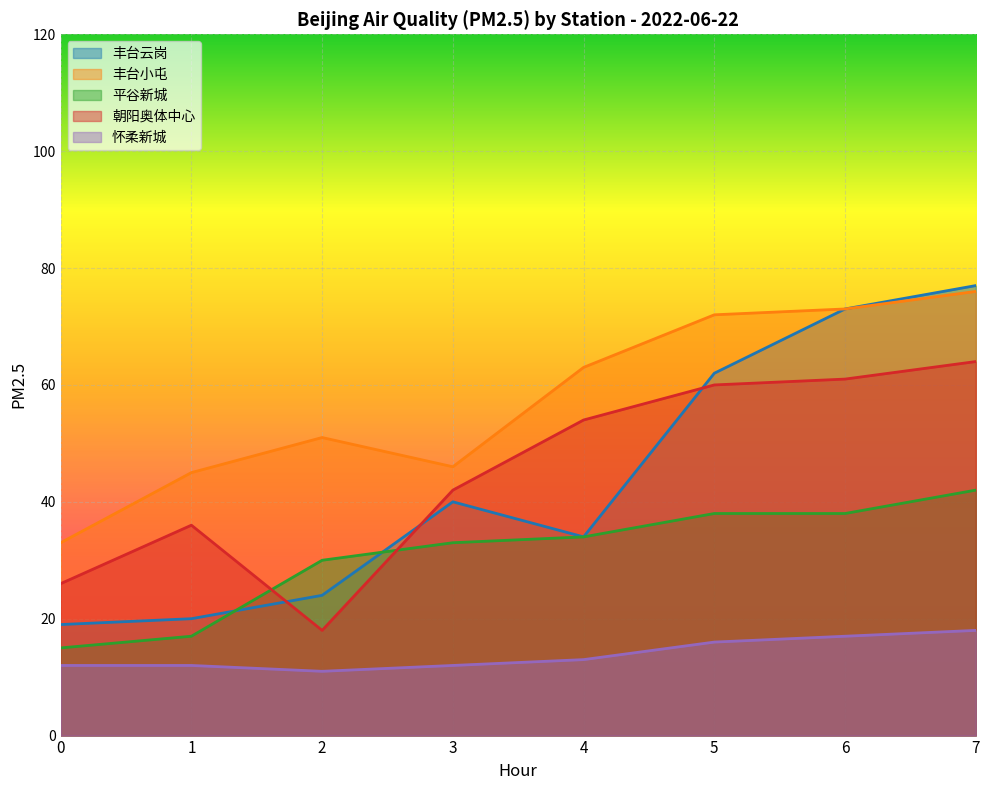

Reading left to right, what are all the values shown in this chart?

丰台云岗: 19	20	24	40	34	62	73	77
丰台小屯: 33	45	51	46	63	72	73	76
平谷新城: 15	17	30	33	34	38	38	42
朝阳奥体中心: 26	36	18	42	54	60	61	64
怀柔新城: 12	12	11	12	13	16	17	18